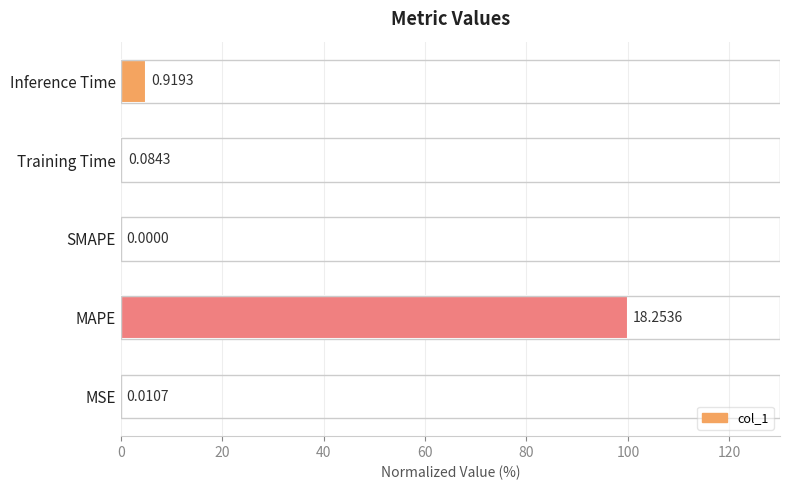

Count the number of values greater than 0.

4